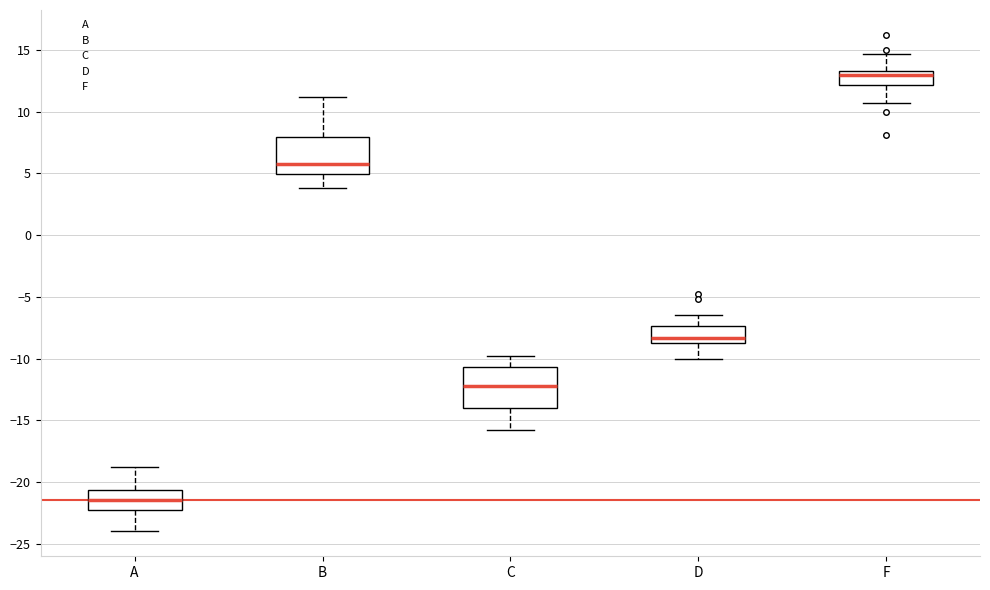

Which box's median line is the highest?

F